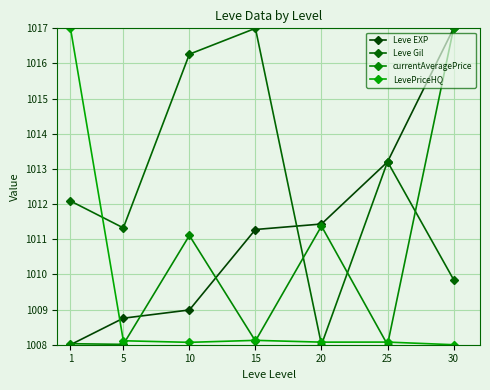

At which category is the sum across all series the highest?

30